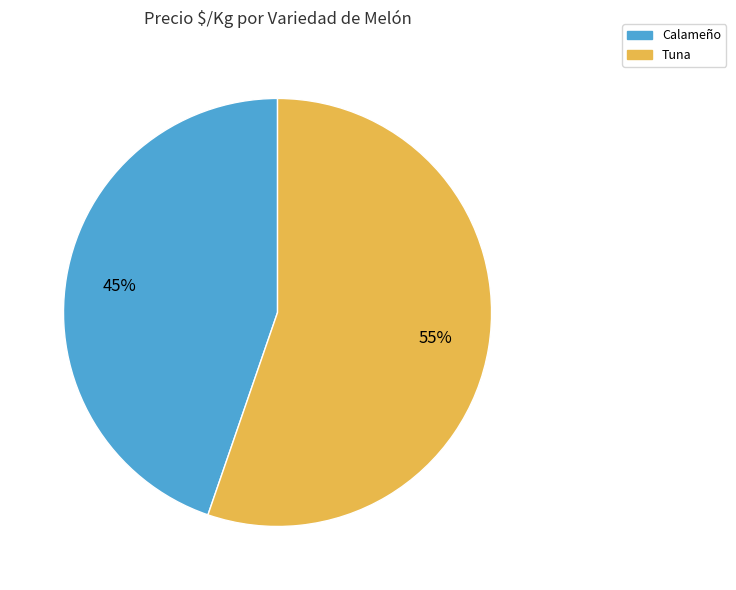

True or false: Tuna accounts for 63% of the total.

False